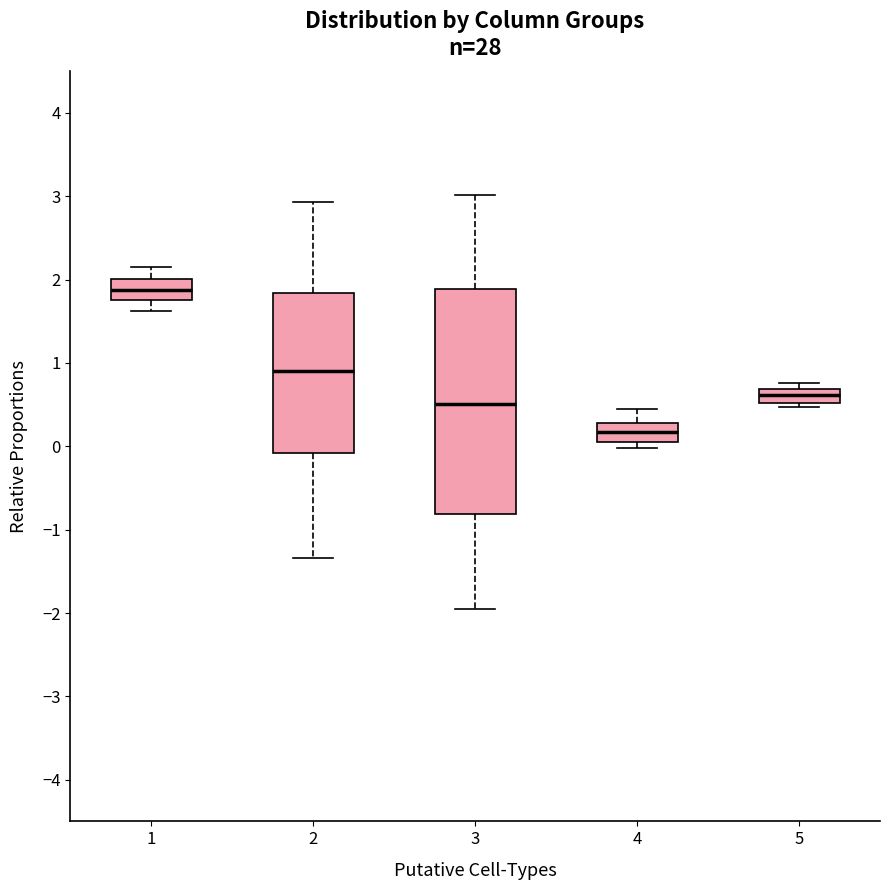

Which box is the tallest, from its lower edge to its upper edge?

3